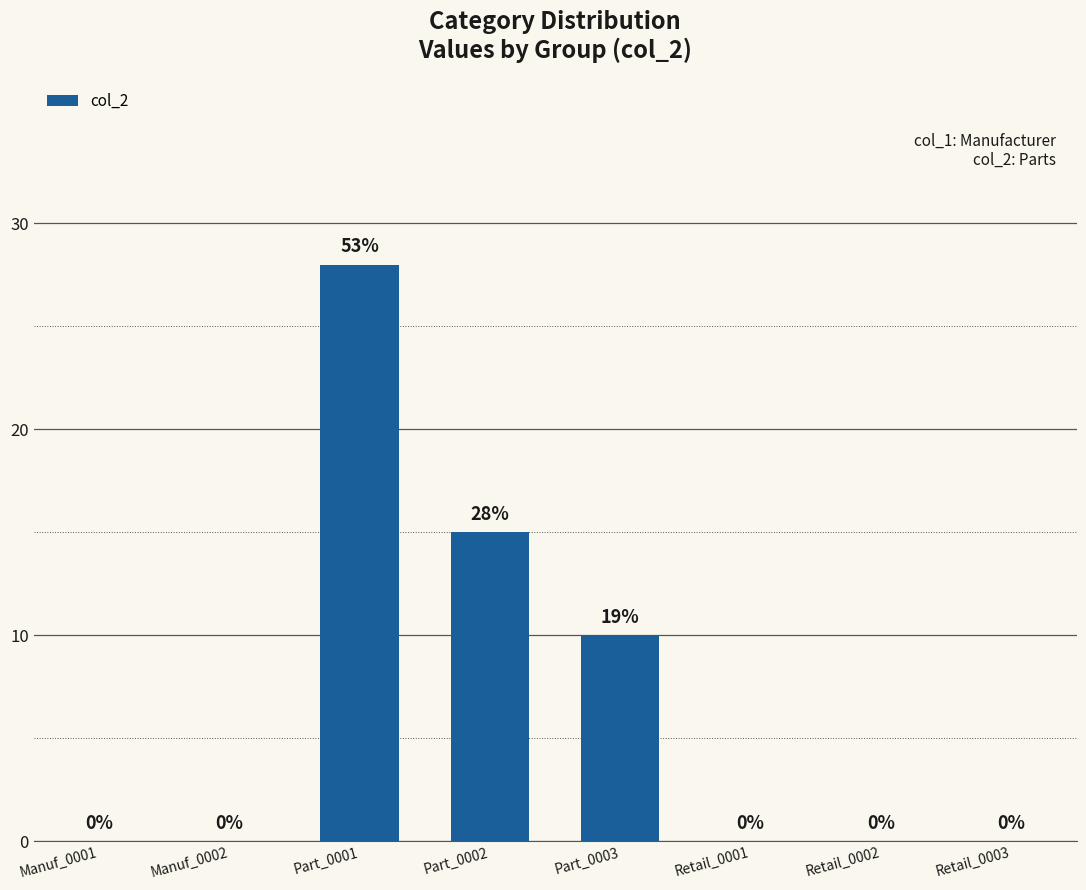

Is it true that the value at Manuf_0002 is -15?

False